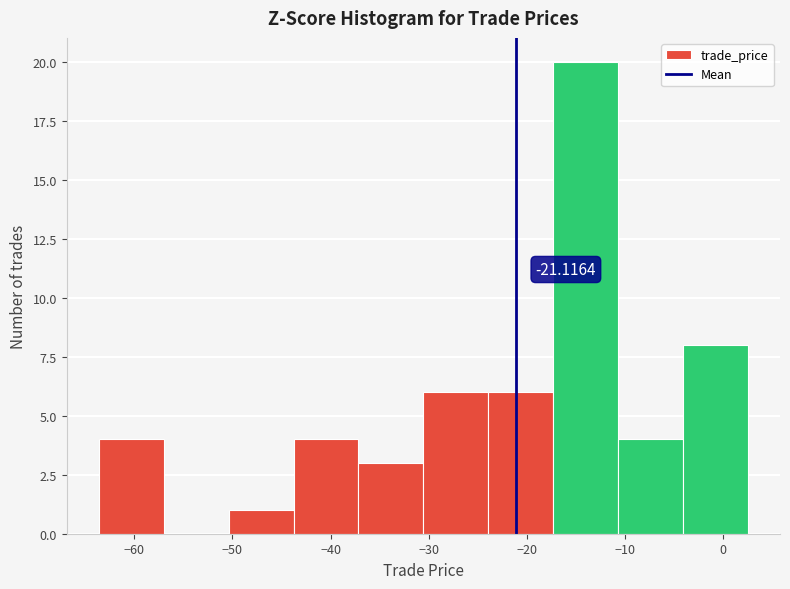

Over which range of the x-axis is the bar tallest?

-17 to -11